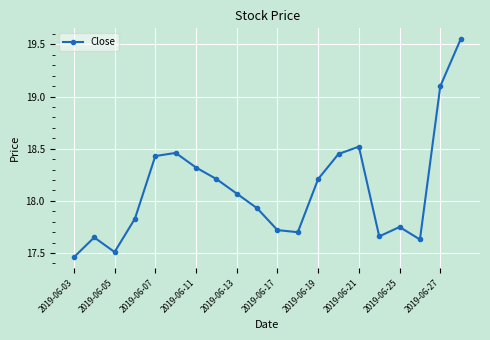

What is the difference between the second highest and minimum values?

1.6